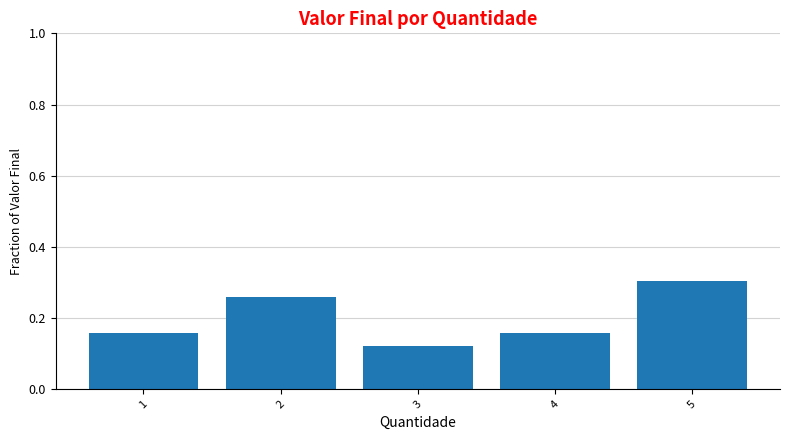

Is it true that the value at 2 is 0.3?

True